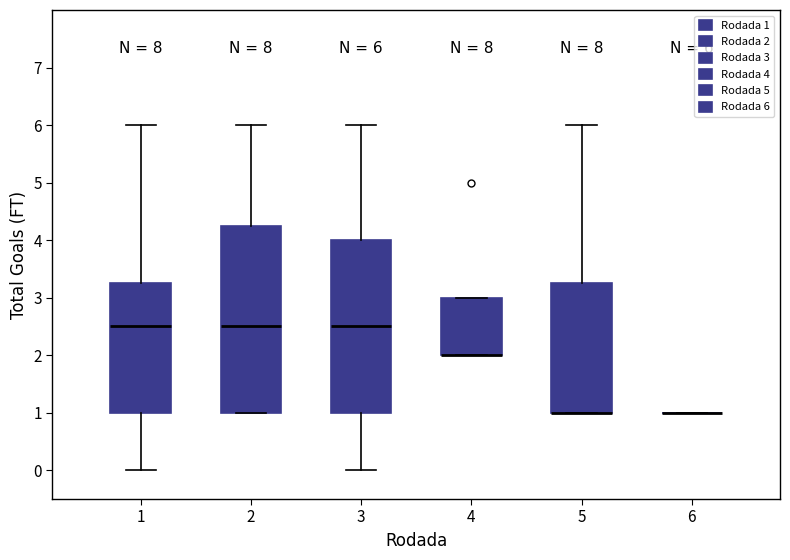

Comparing the boxes themselves (not the whiskers), which one is the tallest?

2